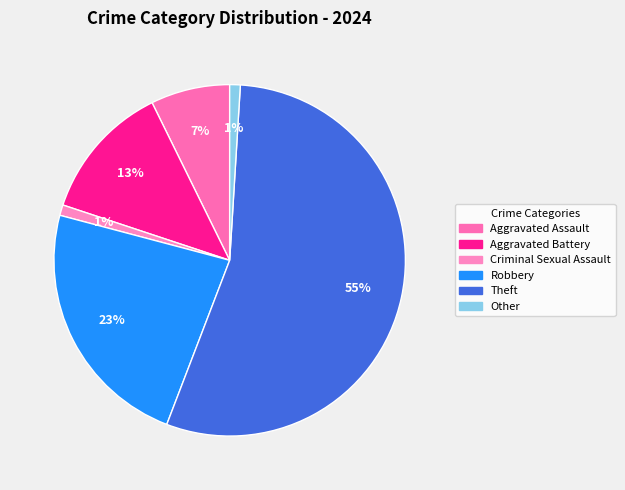

To the nearest percent, what portion does Aggravated Battery represent?

13%